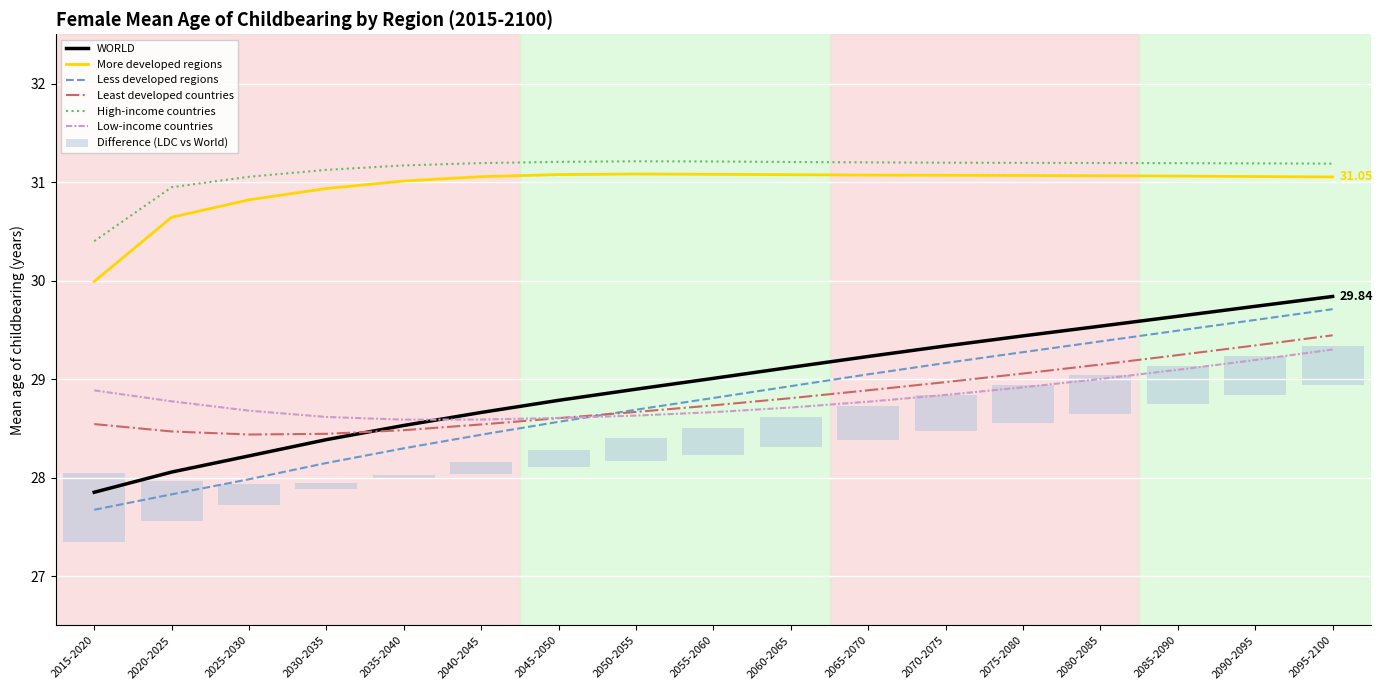

The More developed regions series shows 30.9 at 2030-2035. True or false?

True